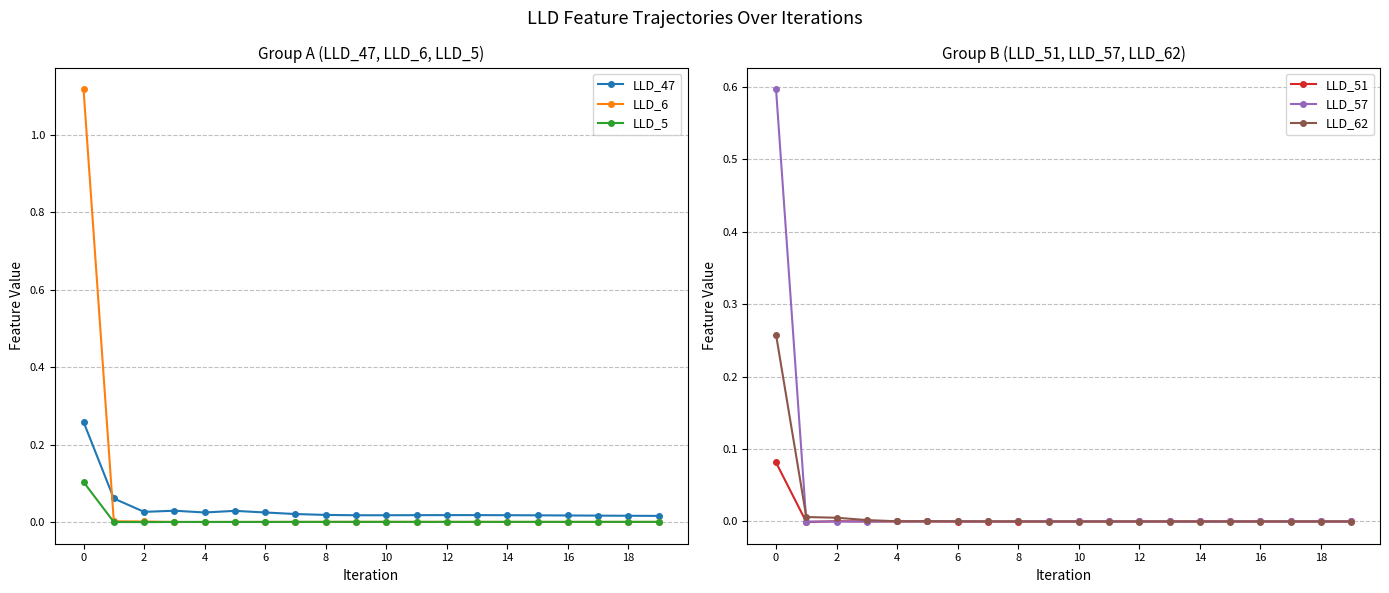

The value of LLD_5 at 18 is 0.0. True or false?

True